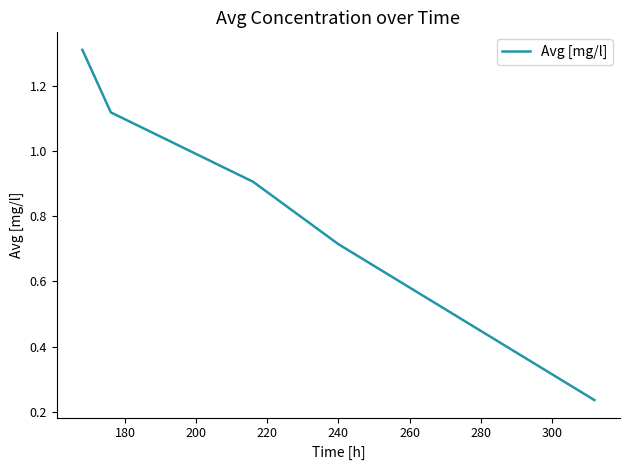

What is the sum of all values?

5.3